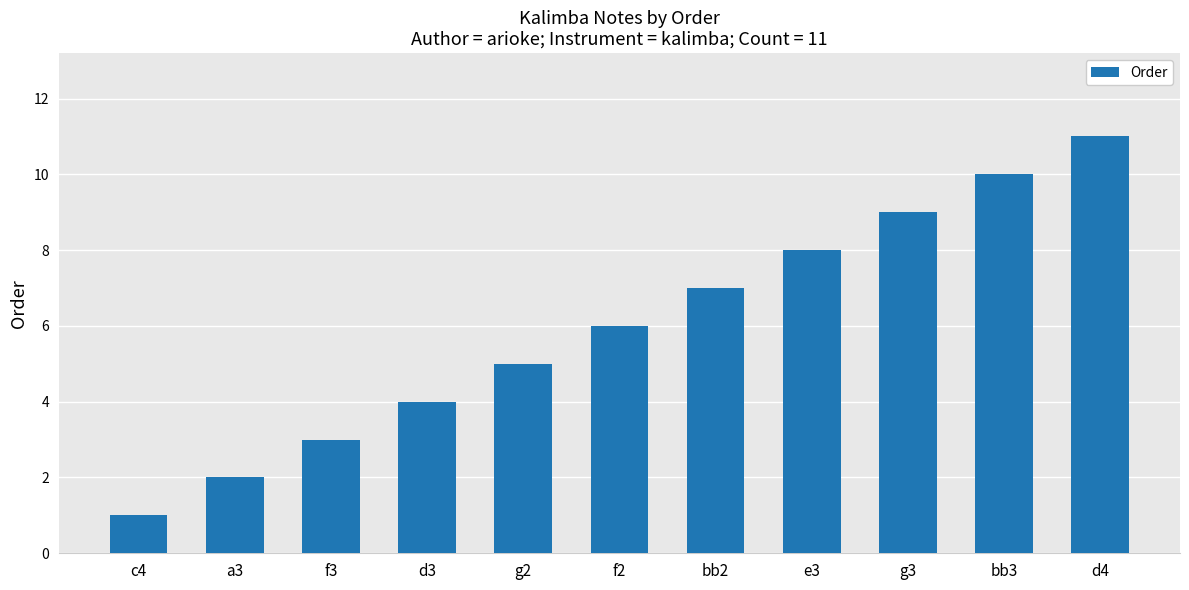

What is the value of the 6th bar from the left?

6